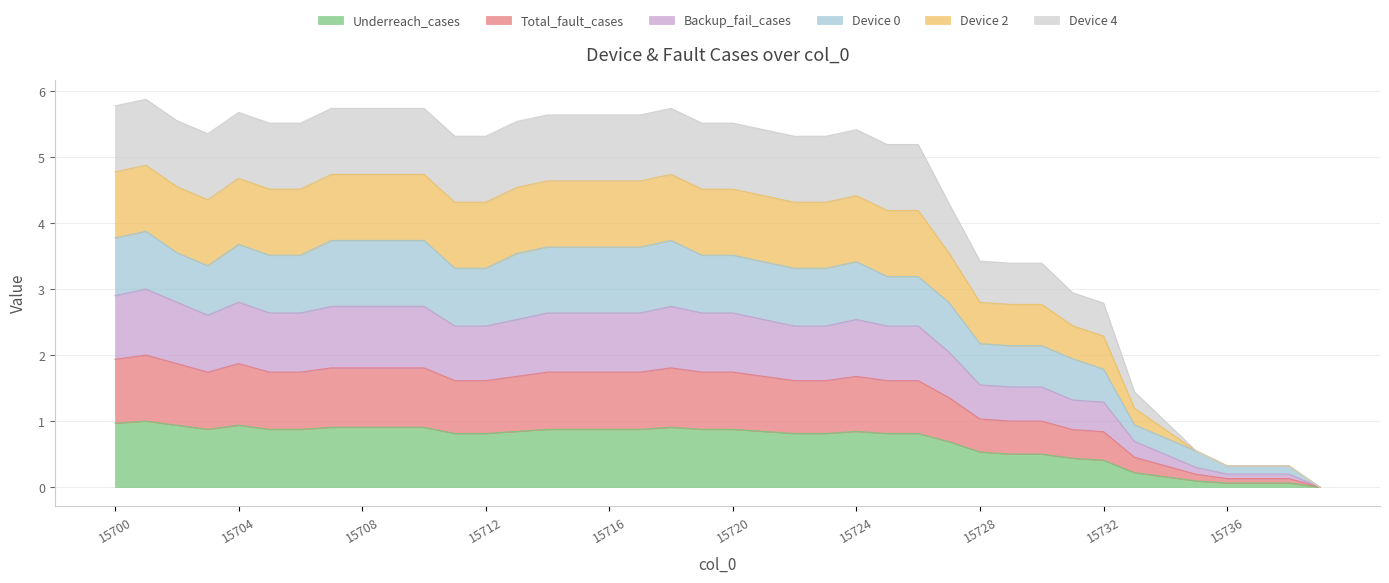

True or false: Device 4 and Device 2 intersect in this chart.

False